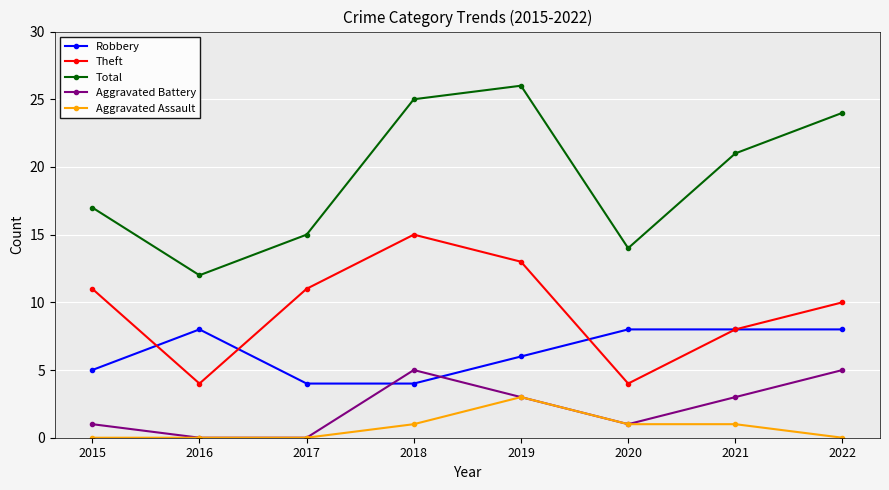

Which category has the lowest value in the Total series?

2016